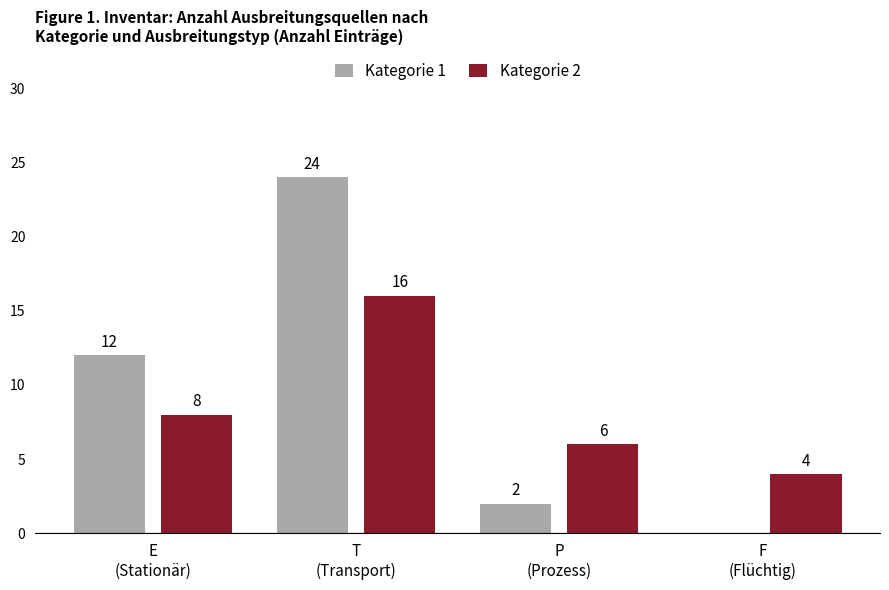

Reading right to left, extract all data points from this chart.

Kategorie 1: F
(Flüchtig)=0	P
(Prozess)=2	T
(Transport)=24	E
(Stationär)=12
Kategorie 2: F
(Flüchtig)=4	P
(Prozess)=6	T
(Transport)=16	E
(Stationär)=8